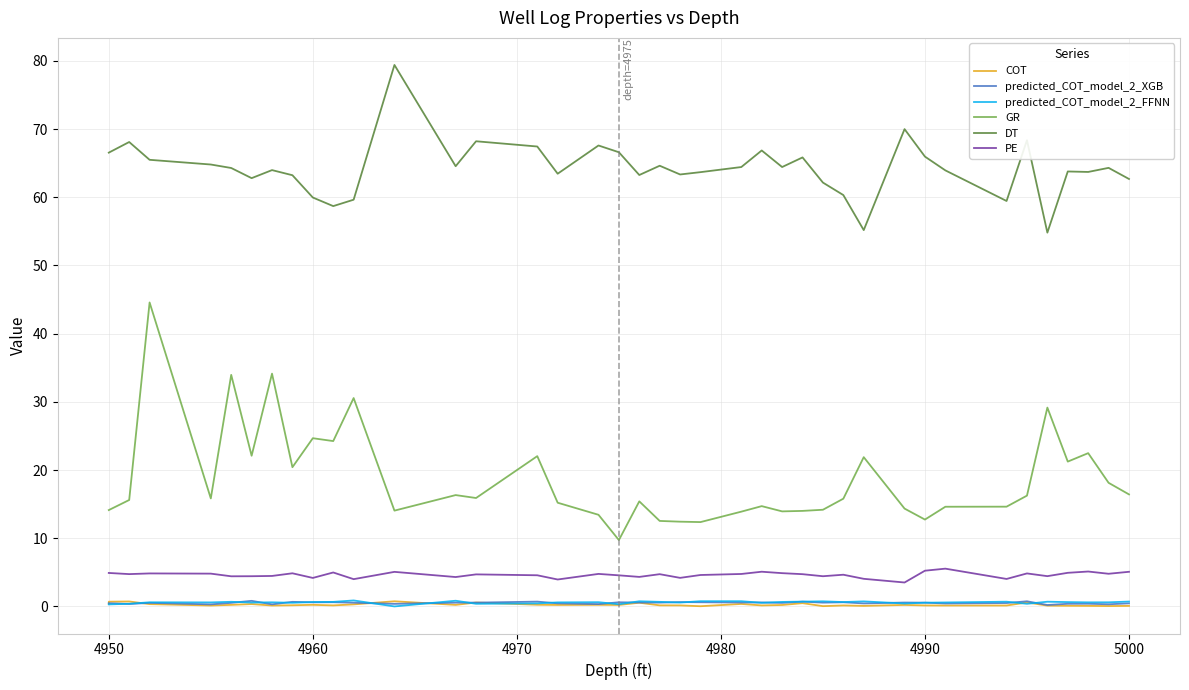

True or false: DT and predicted_COT_model_2_FFNN intersect in this chart.

False